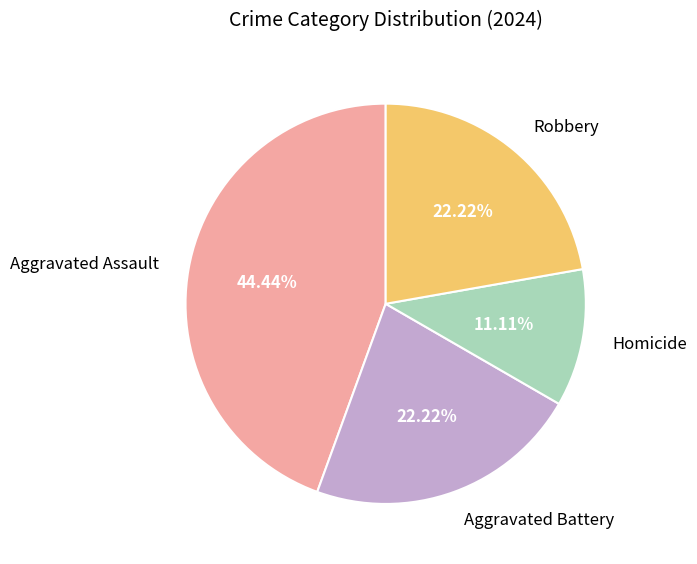

Between Homicide and Aggravated Battery, which is larger?

Aggravated Battery